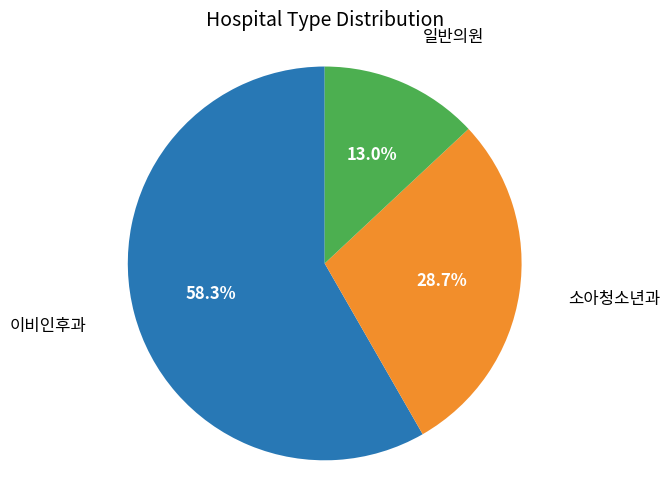

Does any single category account for the majority?

Yes